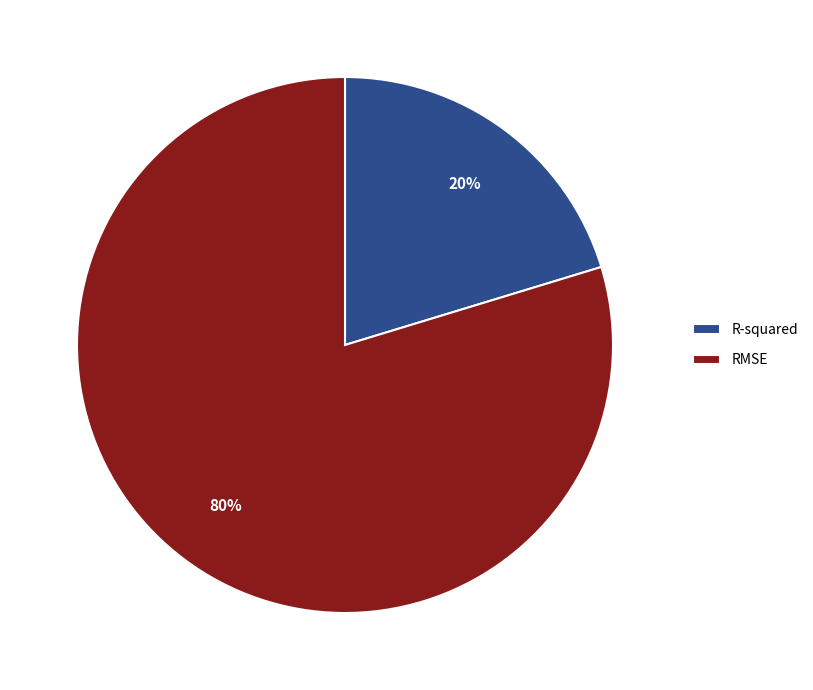

Do R-squared and RMSE together represent more than half of the pie?

Yes